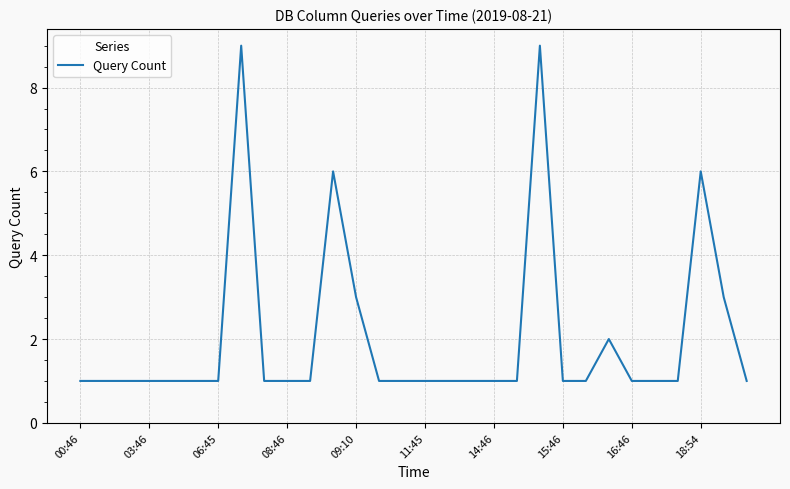

What is the difference between the maximum and minimum values?

8